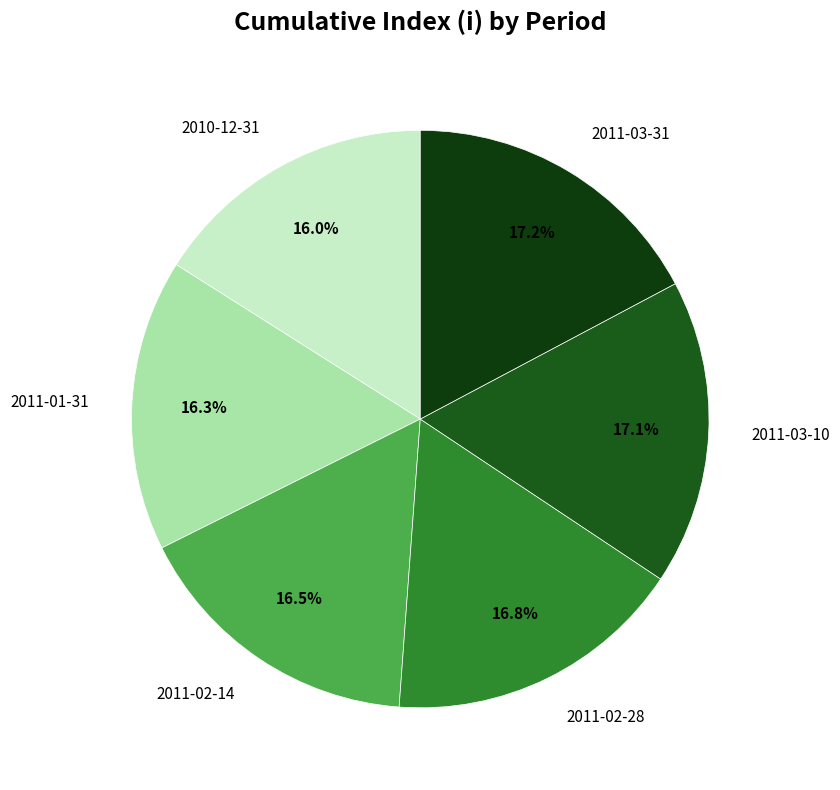

What percentage is the 2011-03-31 slice, to the nearest percent?

17%